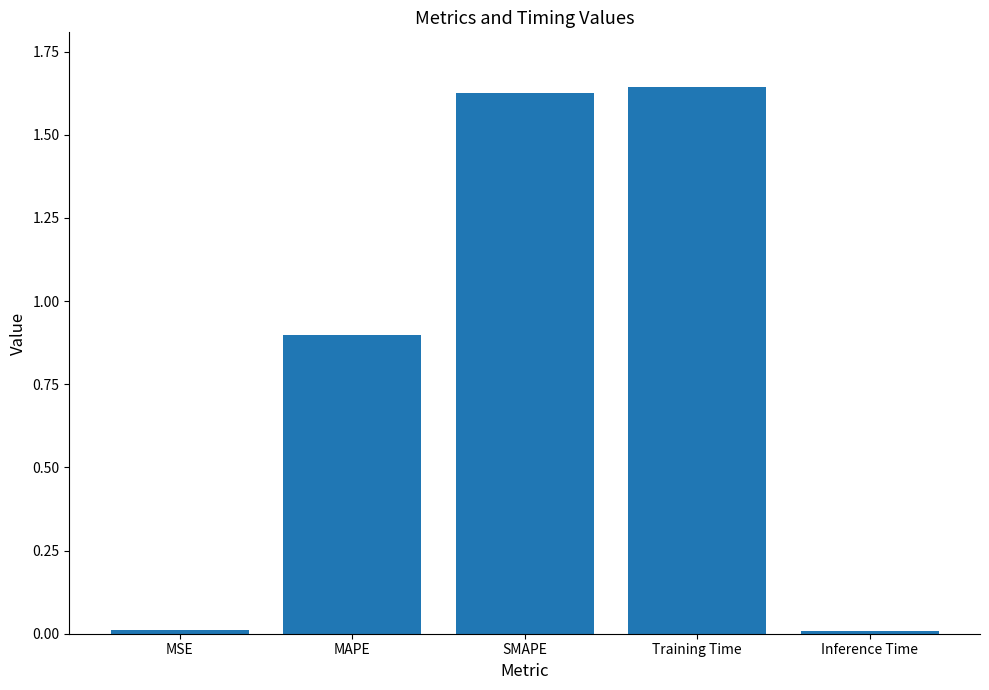

What is the difference between the values at MAPE and Inference Time?

0.9